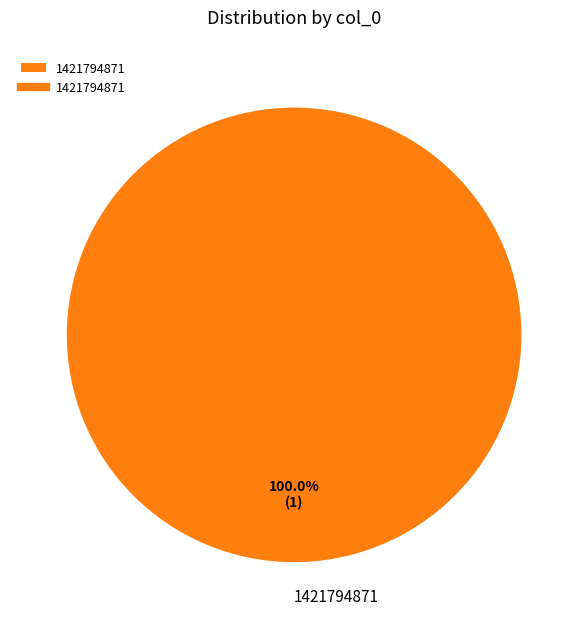

Rank the categories by value from highest to lowest.

1421794871